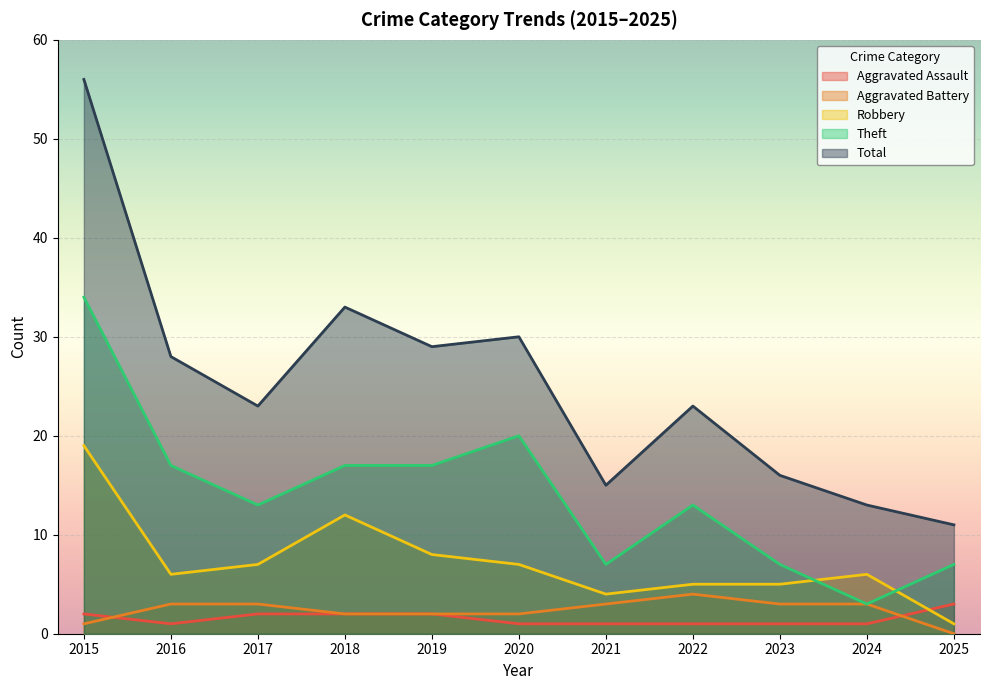

At which label does Aggravated Assault reach its peak?

2025